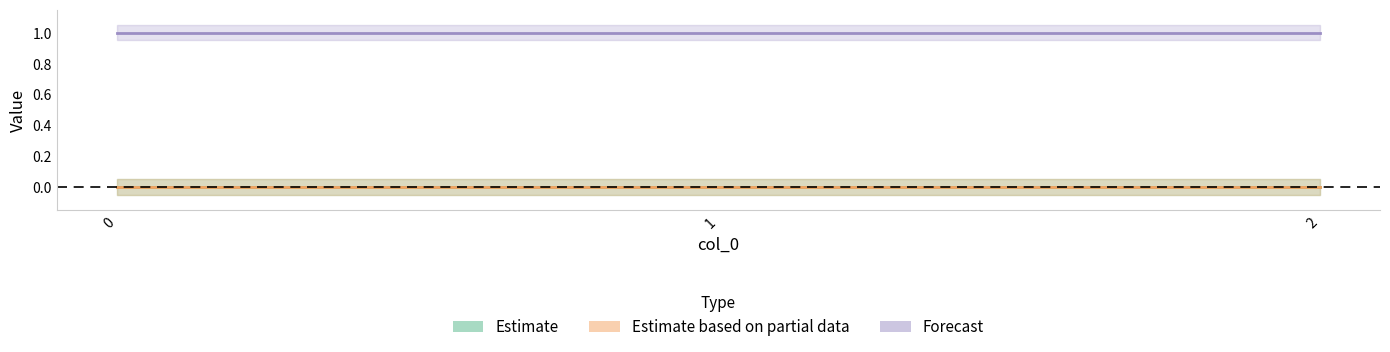

Reading left to right, transcribe all the data shown in this chart.

label: 0	0	0
pred: 0	0	0
succeed: 1	1	1